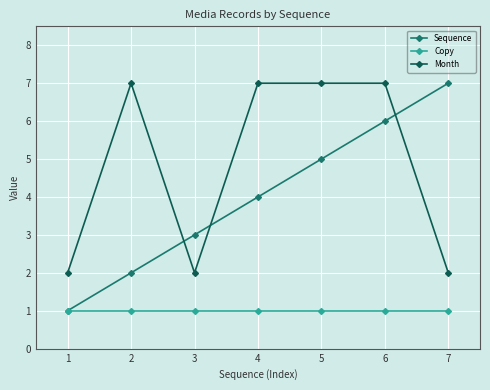

Reading right to left, extract all data points from this chart.

Sequence: 7=7	6=6	5=5	4=4	3=3	2=2	1=1
Copy: 7=1	6=1	5=1	4=1	3=1	2=1	1=1
Month: 7=2	6=7	5=7	4=7	3=2	2=7	1=2